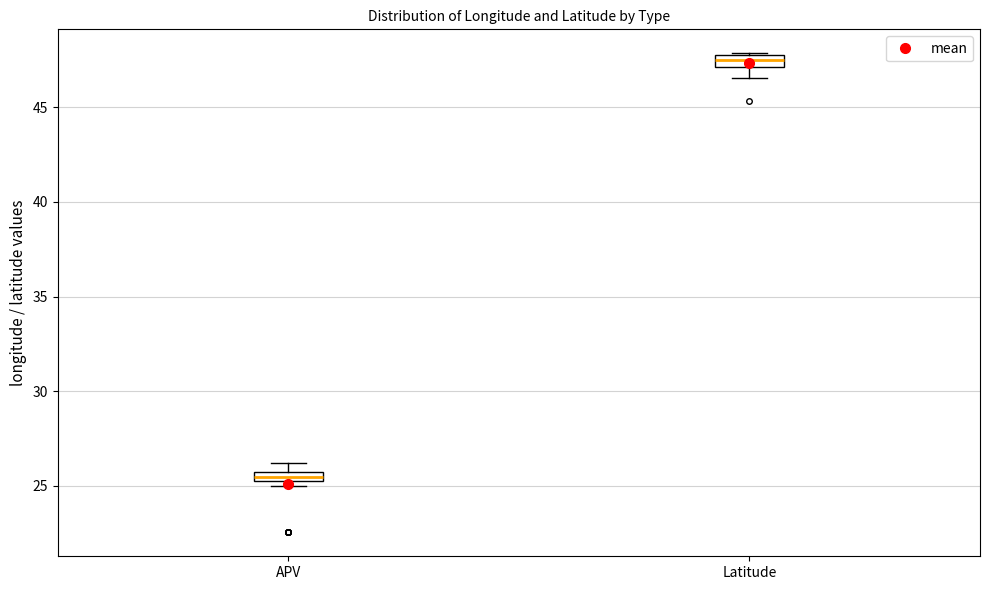

Where does the lower whisker of the box for Latitude end on the y-axis? The values are not printed on the chart, so give them approximately, as read against the axis.

46.5